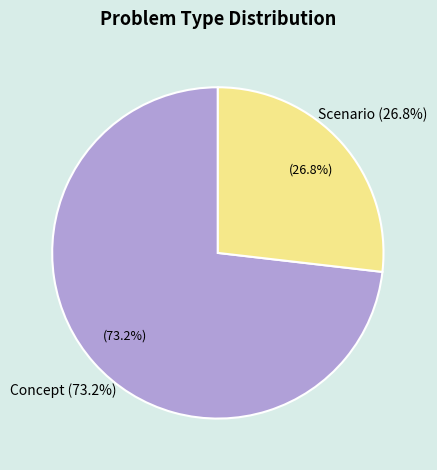

Does any single category account for the majority?

Yes